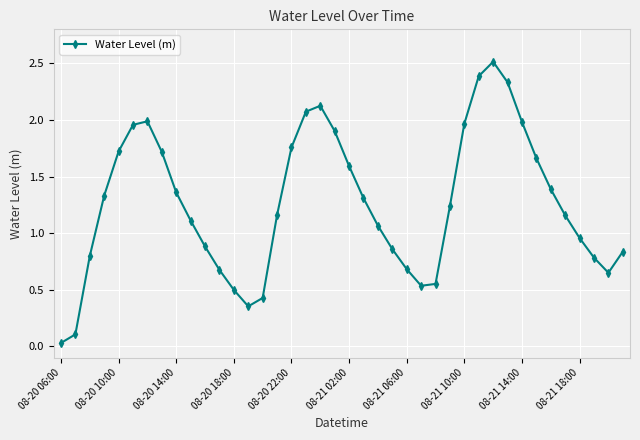

What is the maximum value shown in the chart?

2.5